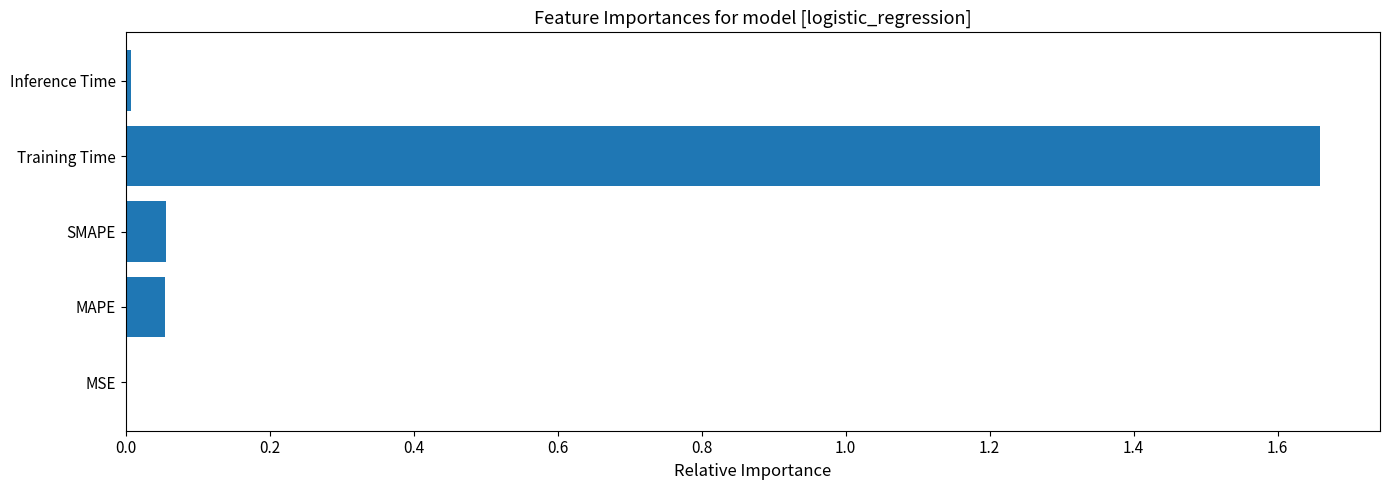

Which has a higher value, Inference Time or Training Time?

Training Time